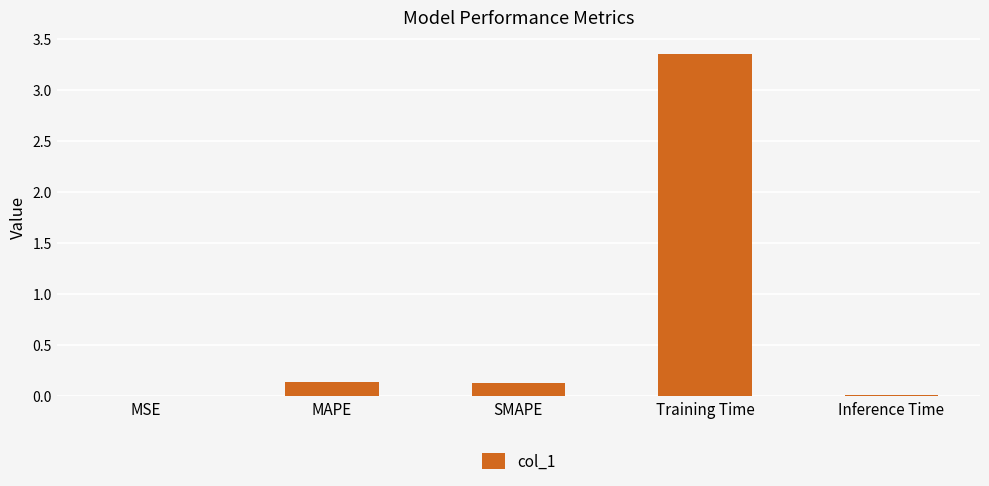

At which category does the chart reach its peak across all series?

Training Time